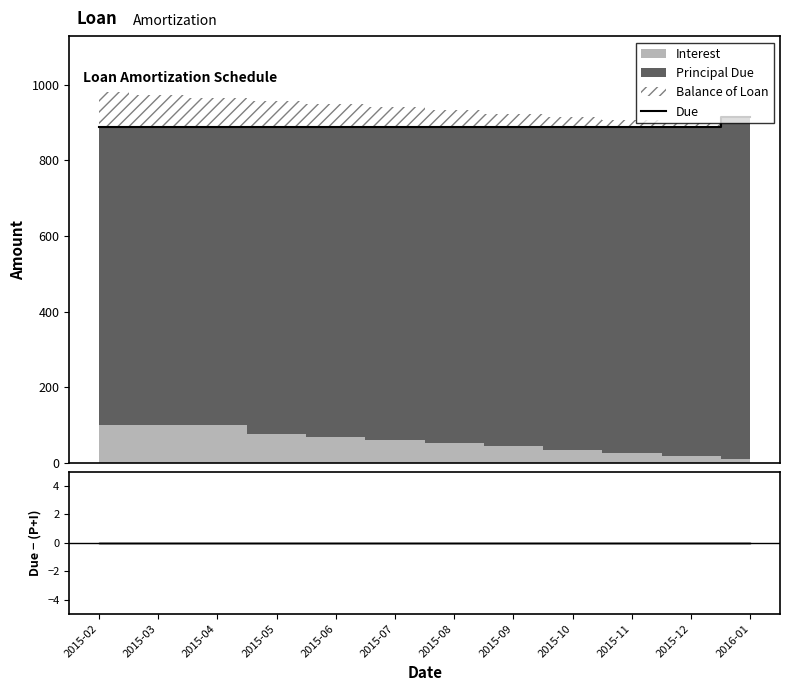

Count the number of categories in the chart.

12